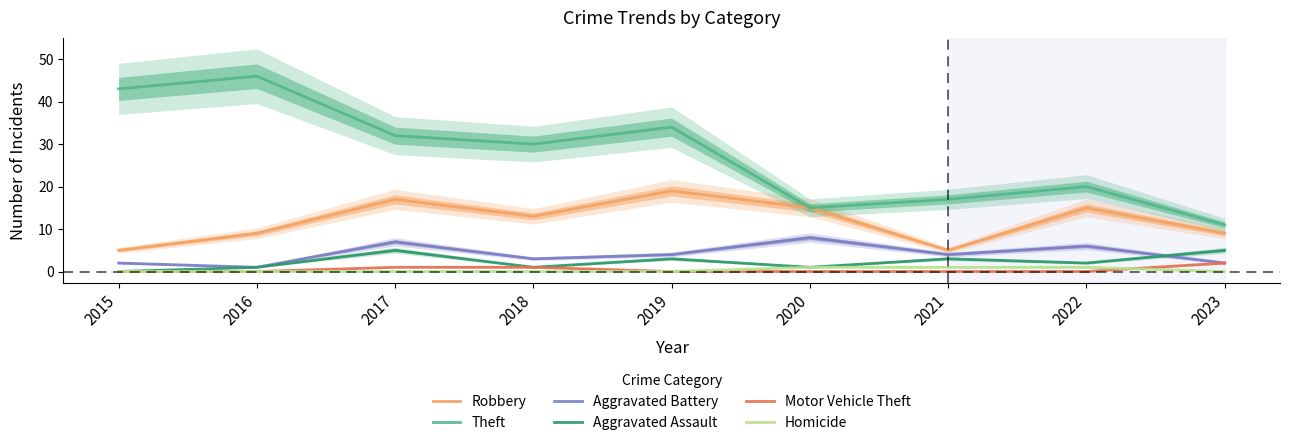

True or false: Motor Vehicle Theft and Aggravated Battery cross at least once.

False